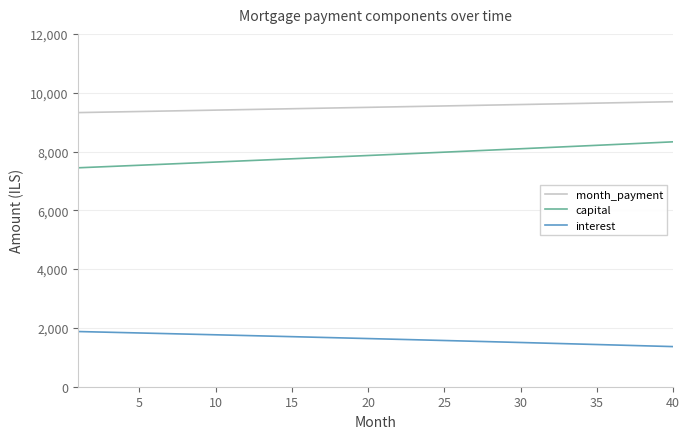

Does the chart have visible grid lines?

Yes